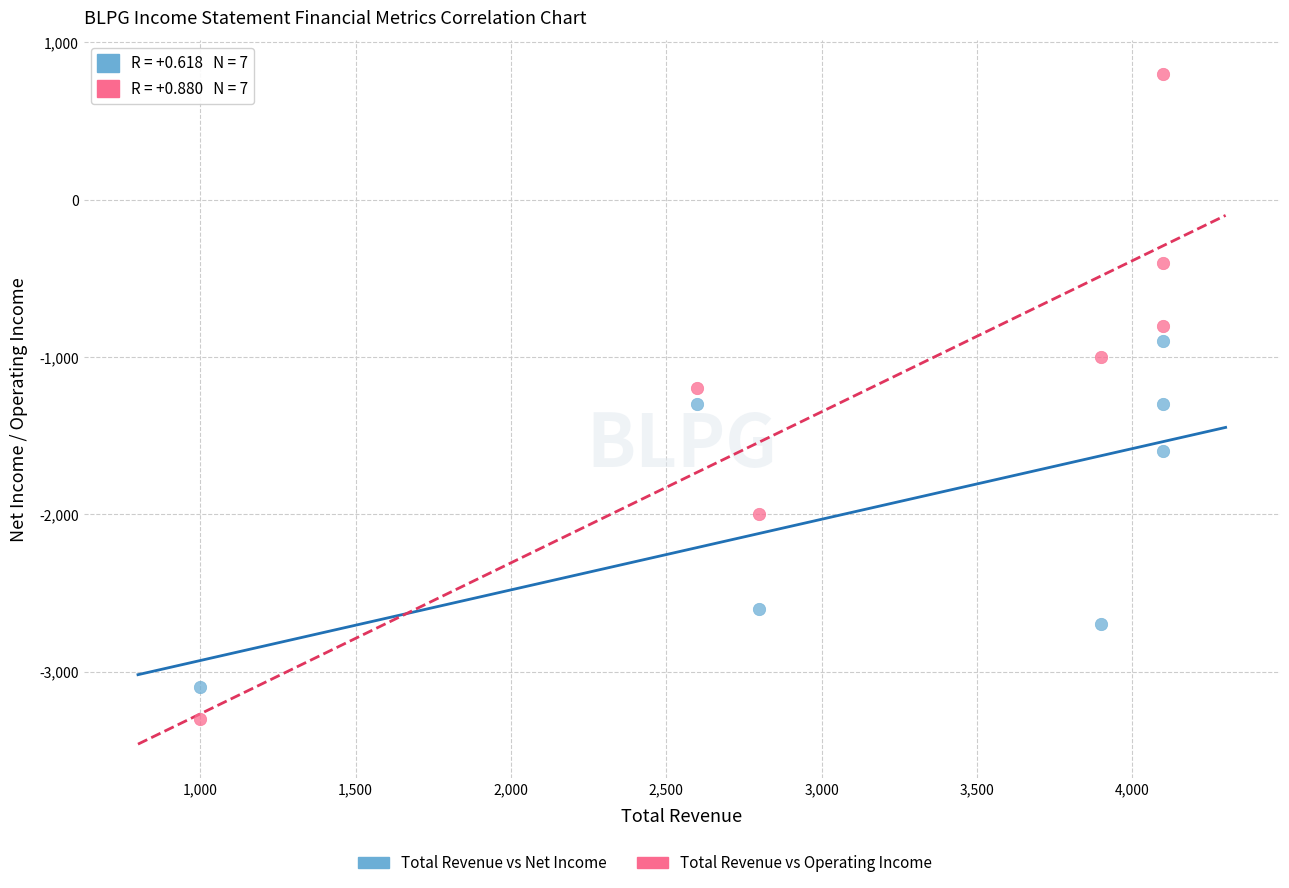

Across all data points, what is the range of Y values (max minus min)?

4100